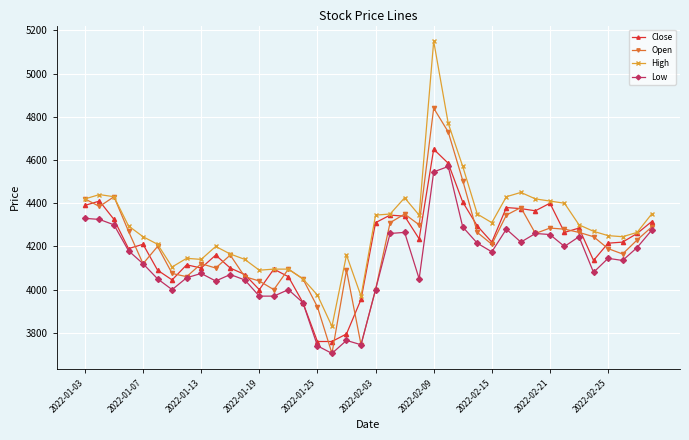

True or false: High and Low cross at least once.

False